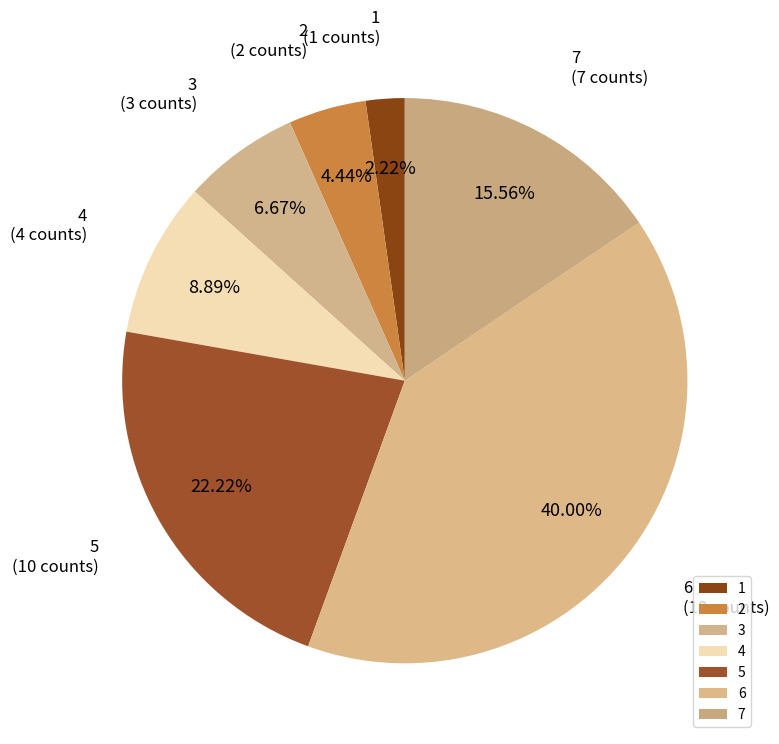

How many segments does this pie chart have?

7